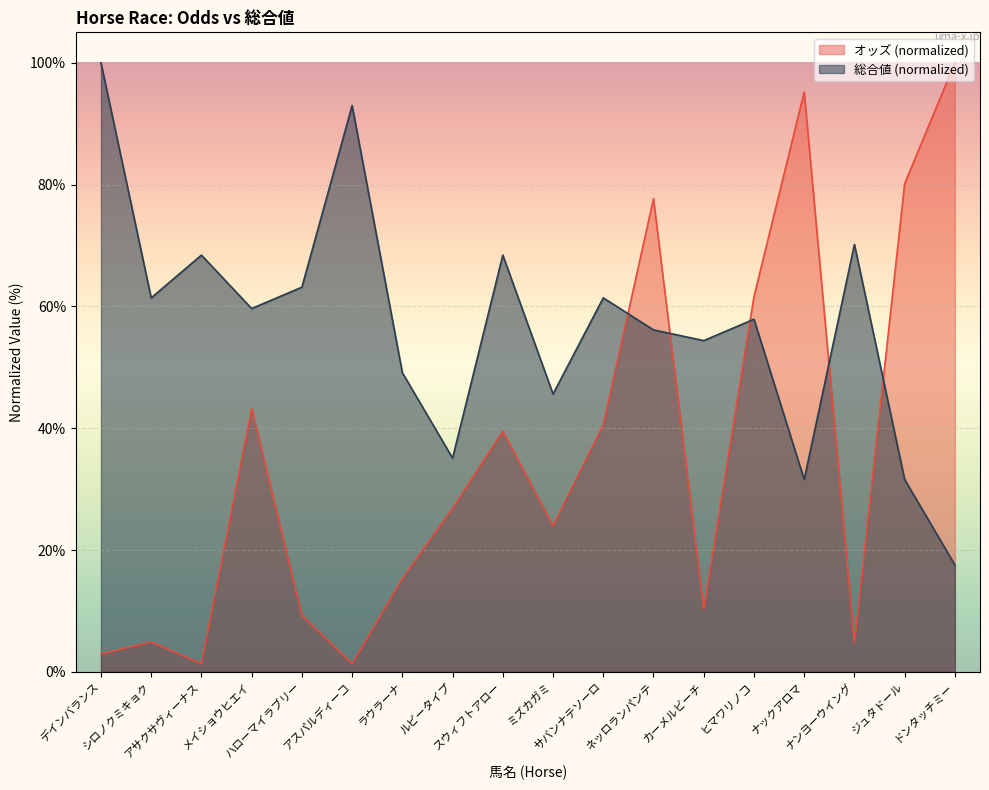

How many data points in 総合値 are less than 59?

9